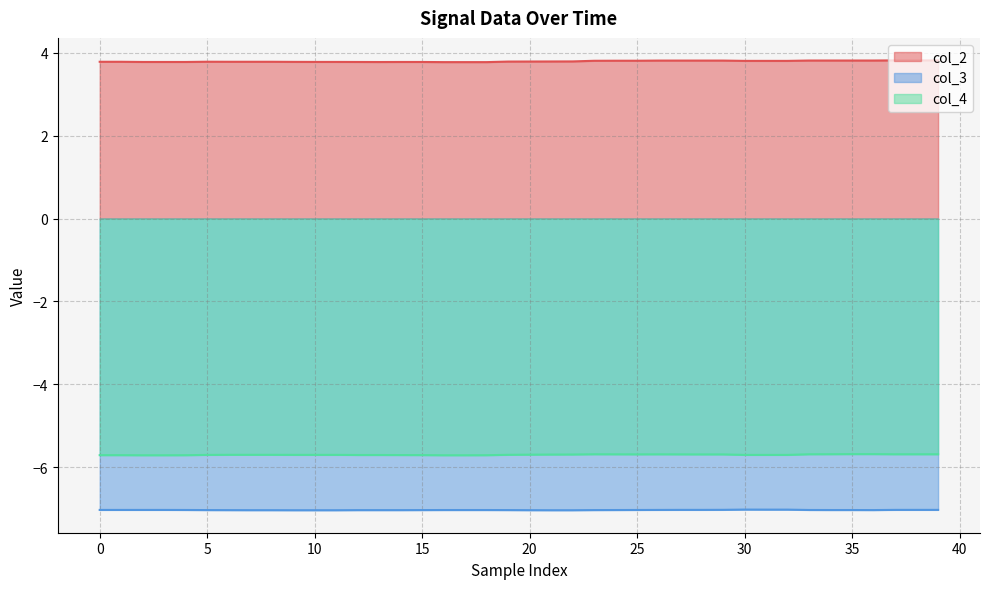

The col_2 series shows 1.5 at 32. True or false?

False